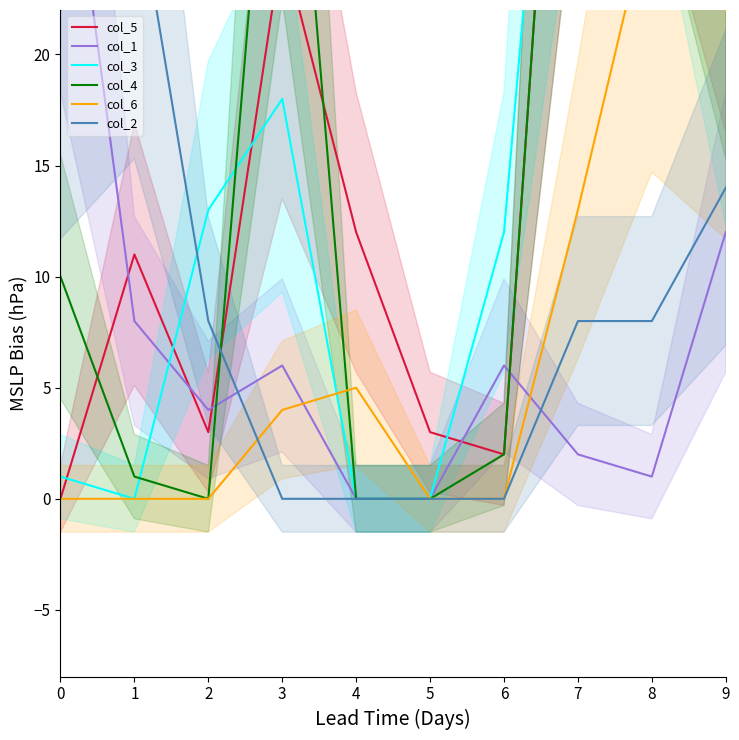

How many series are shown in this chart?

6